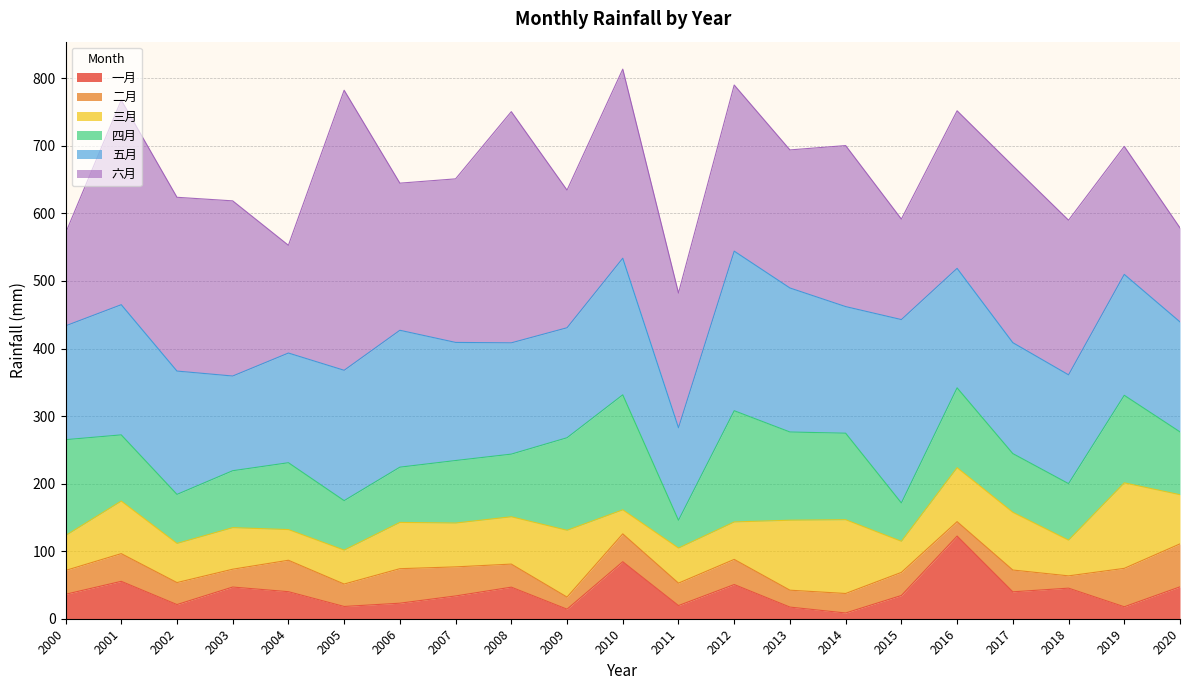

Is the value of 五月 at 2003 greater than the value of 四月 at 2015?

Yes